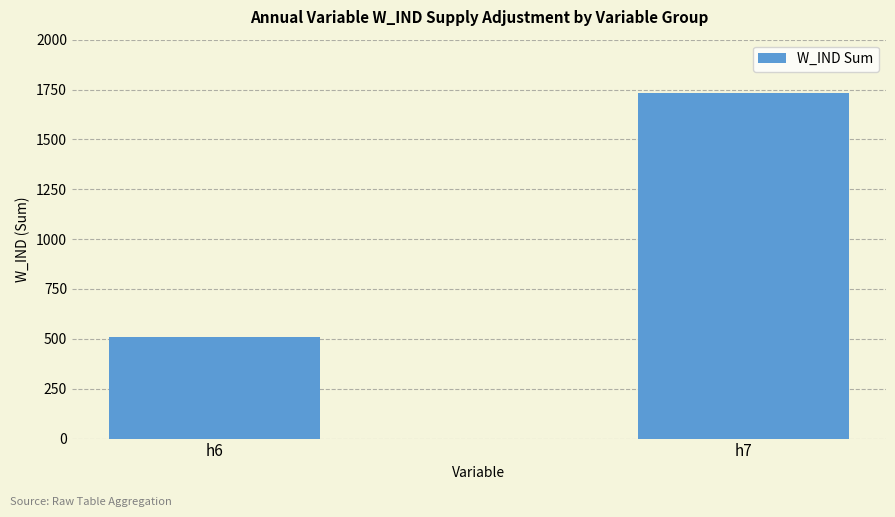

Reading left to right, list all the values displayed in this chart.

507.9	1733.4